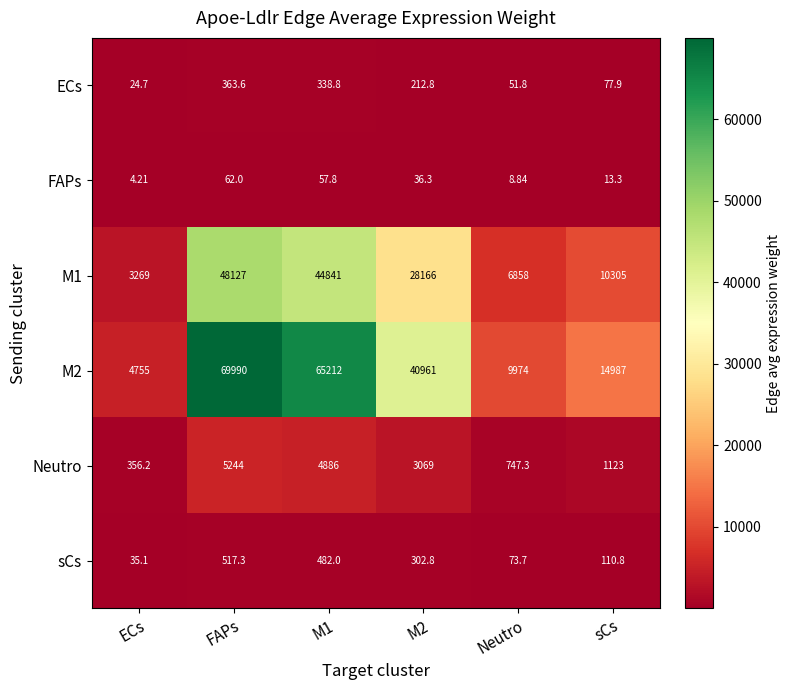

At which label does FAPs reach its minimum?

ECs